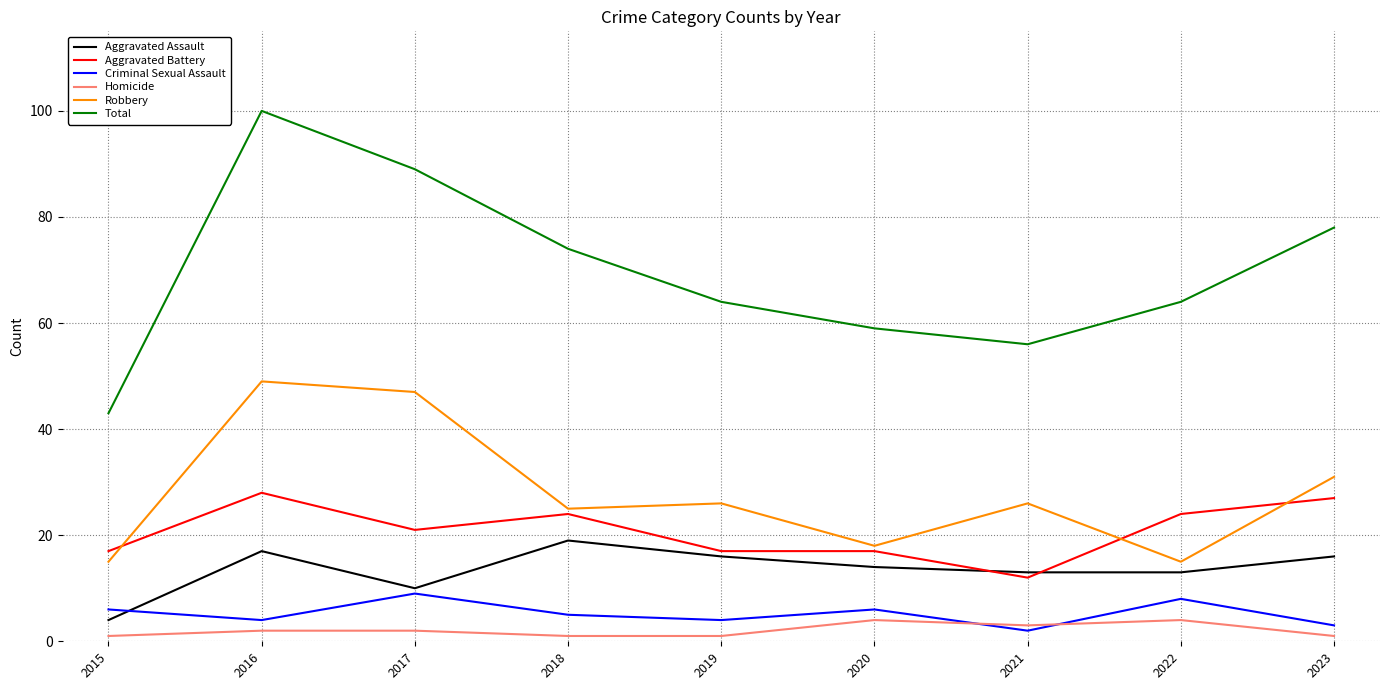

What is the minimum value shown in the chart?

1